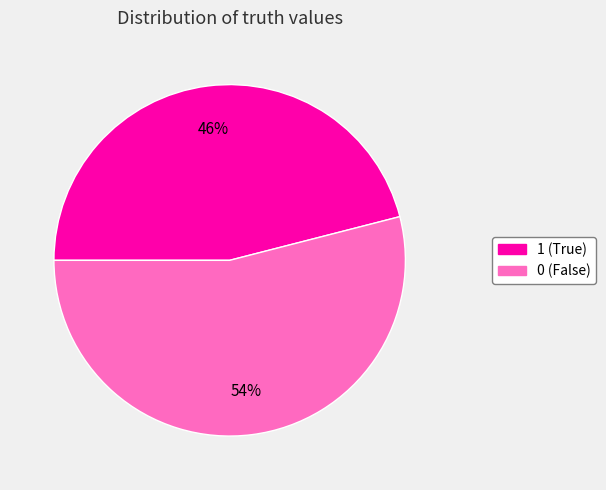

What percentage is the 0 slice, to the nearest percent?

54%